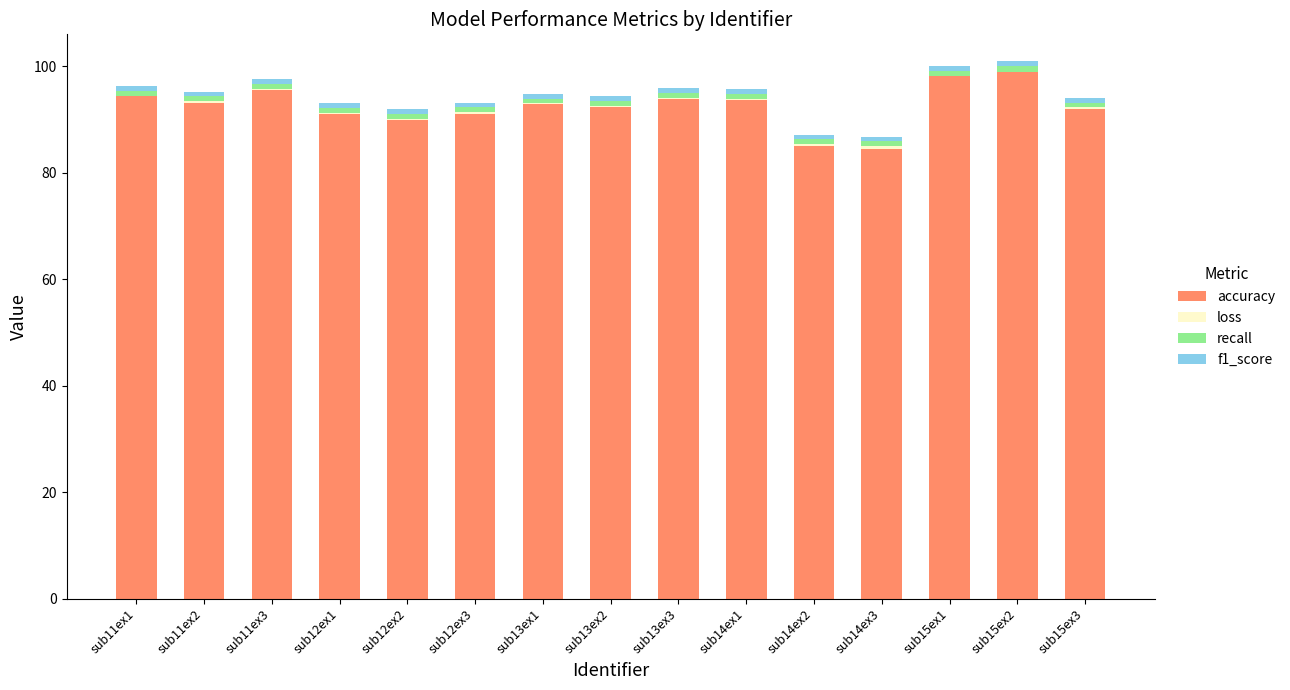

Which series has the largest range (max minus min)?

accuracy